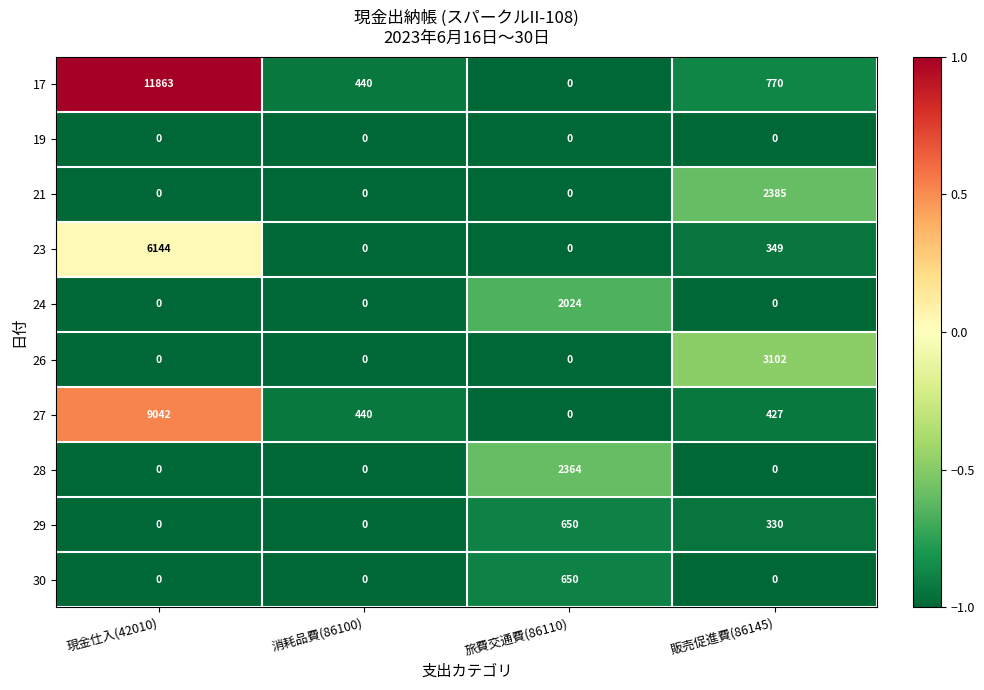

Where is 23 nearest to the value 3072?

販売促進費(86145)